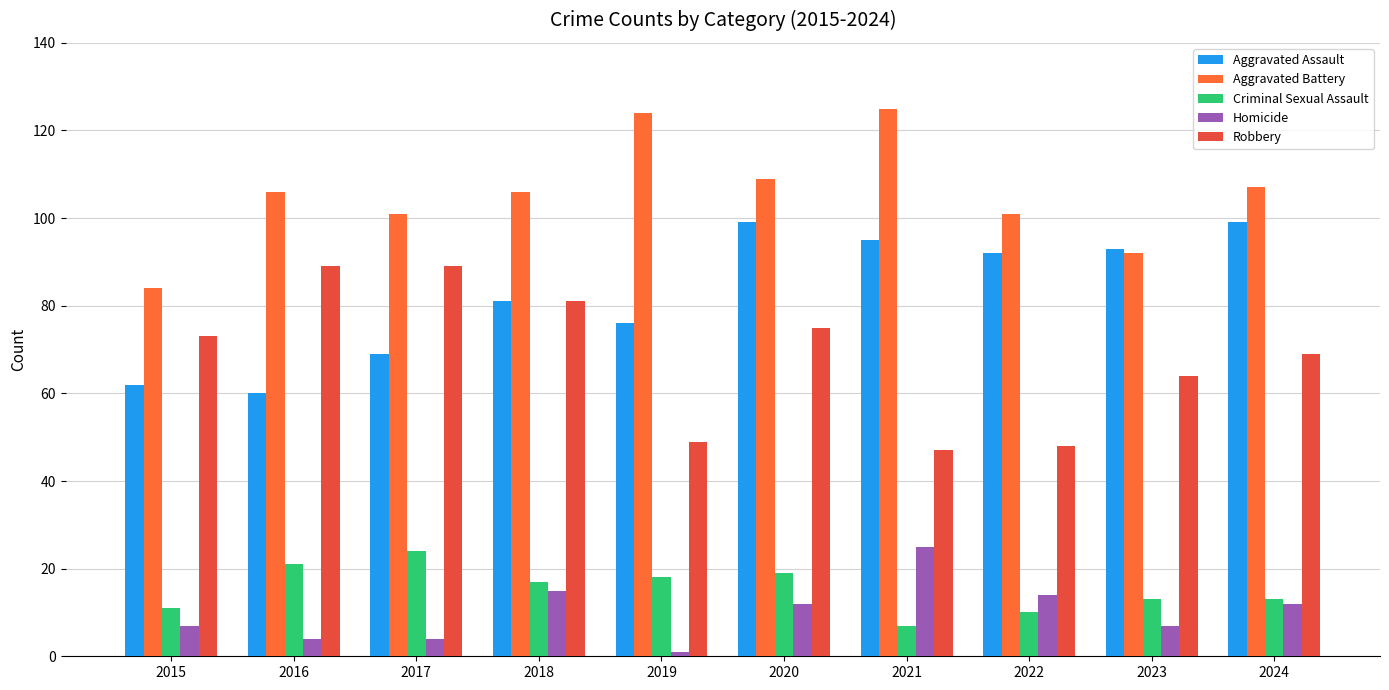

Where does the Aggravated Battery series first go above 106?

2019